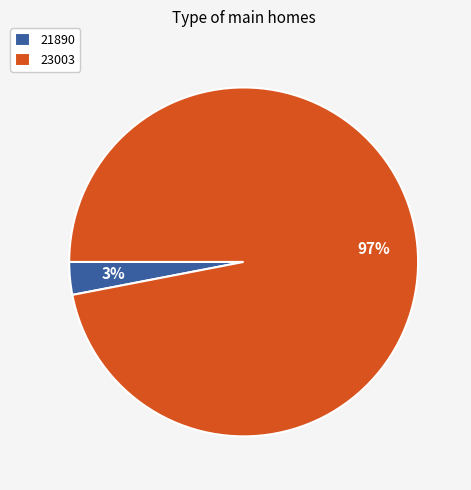

What is the largest slice in the pie chart?

23003